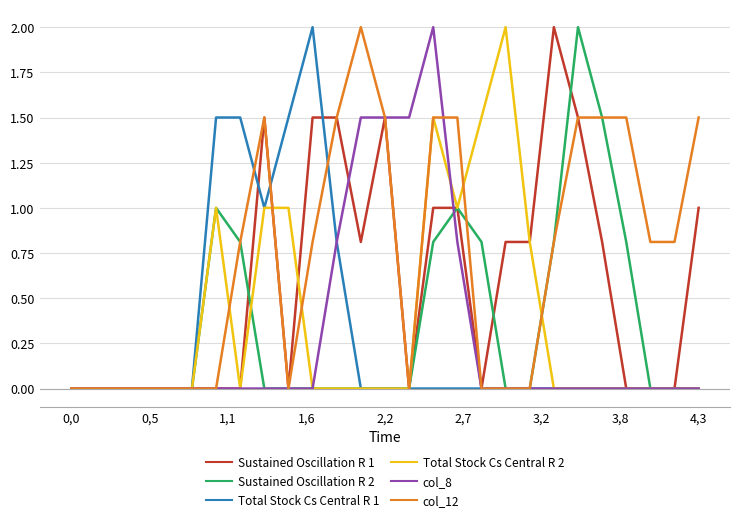

What is the highest value of the Total Stock Cs Central R 2 series?

2.0